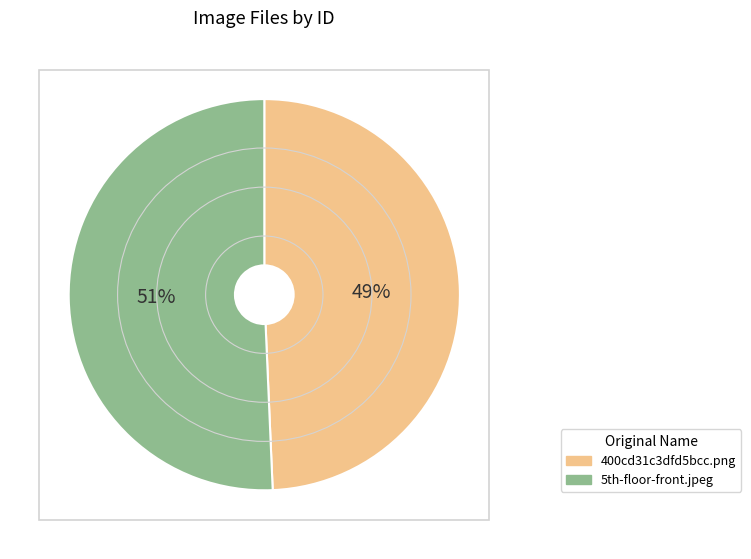

To the nearest percent, what is the average slice percentage?

50%